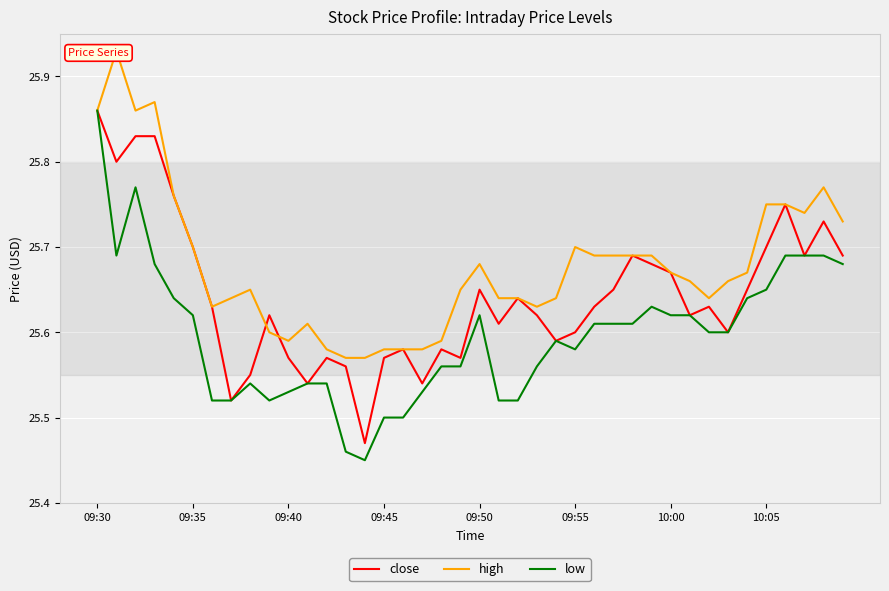

How many interior local peaks does the close series have?

10